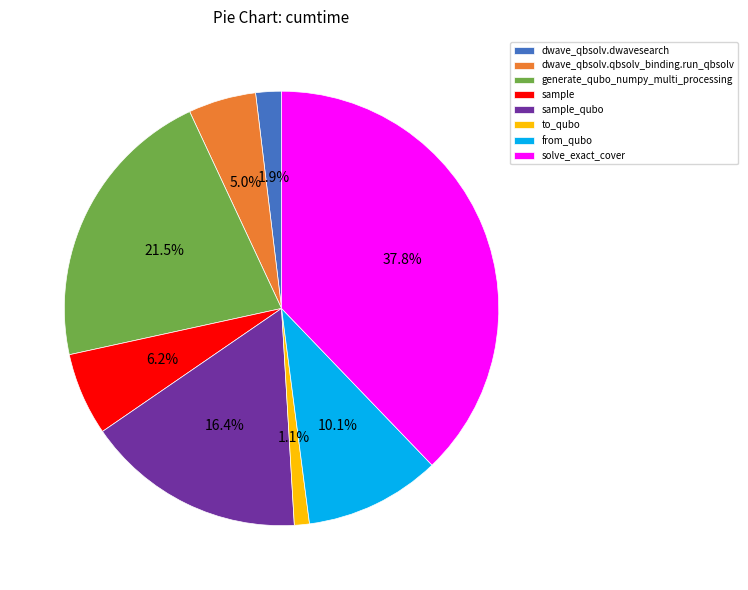

Is it true that sample is 16% of the pie?

False